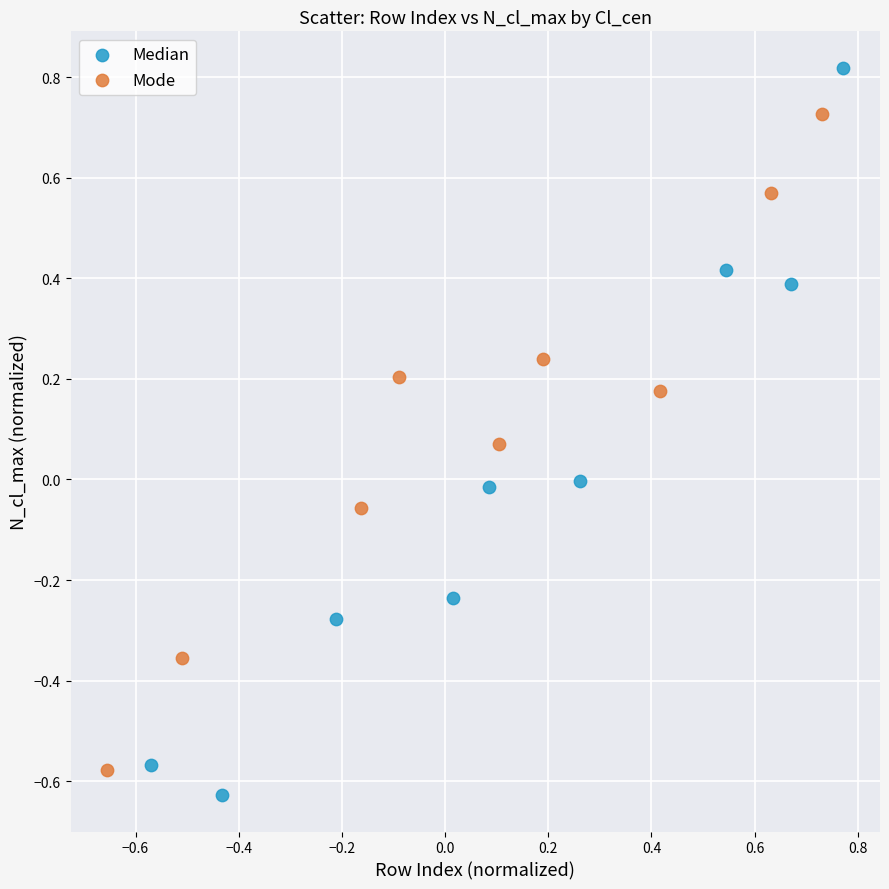

Which series has the widest spread of Y values?

Median